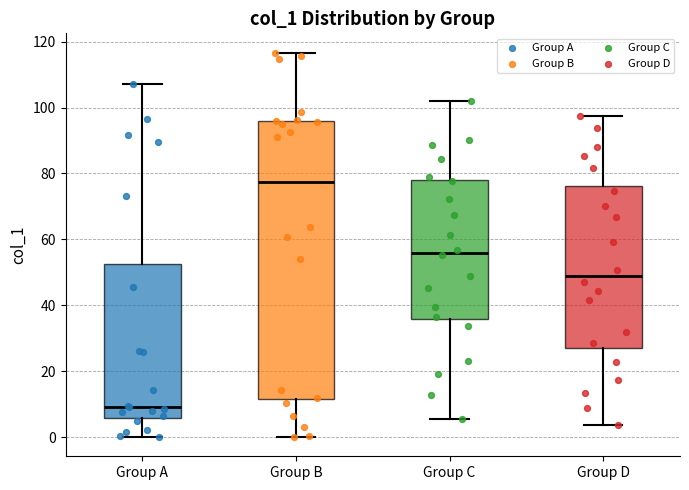

Which box's median line is the lowest?

Group A